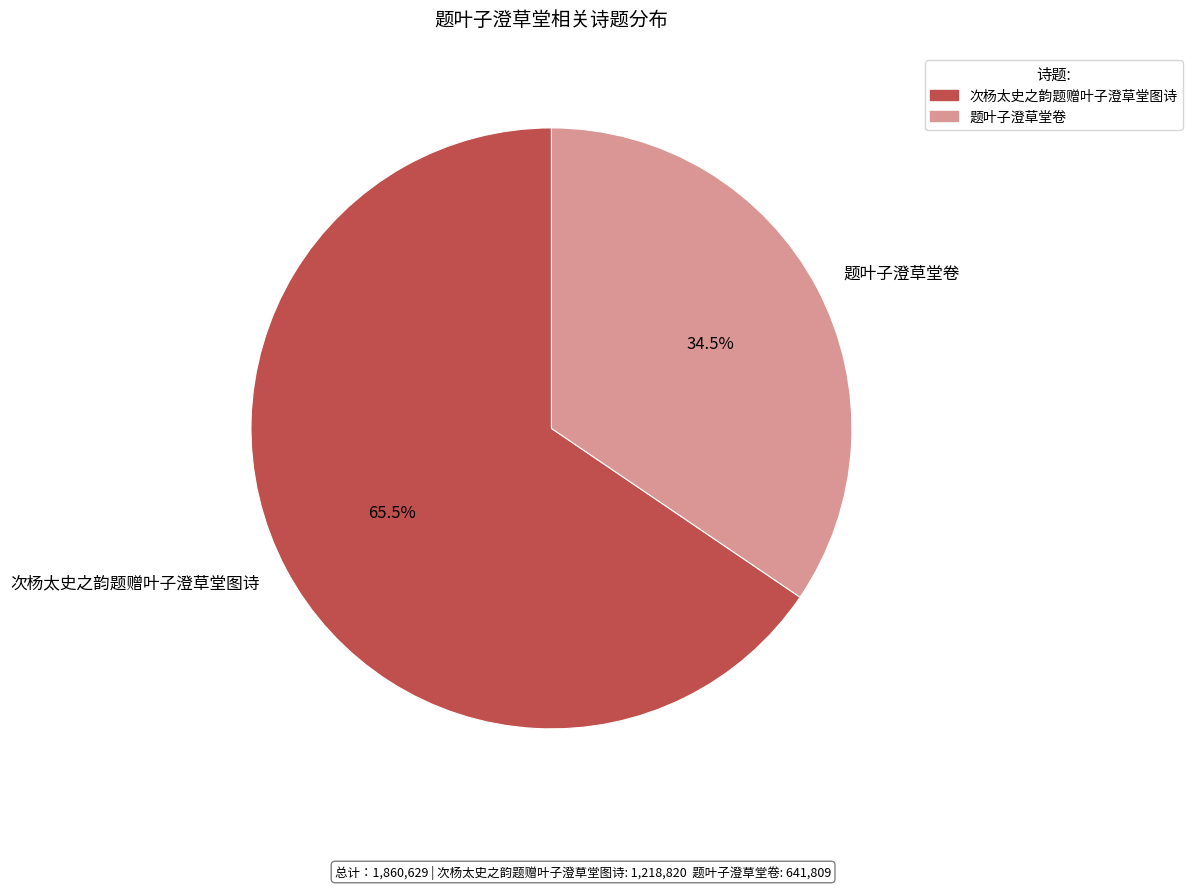

Rank the categories by value from highest to lowest.

次杨太史之韵题赠叶子澄草堂图诗, 题叶子澄草堂卷